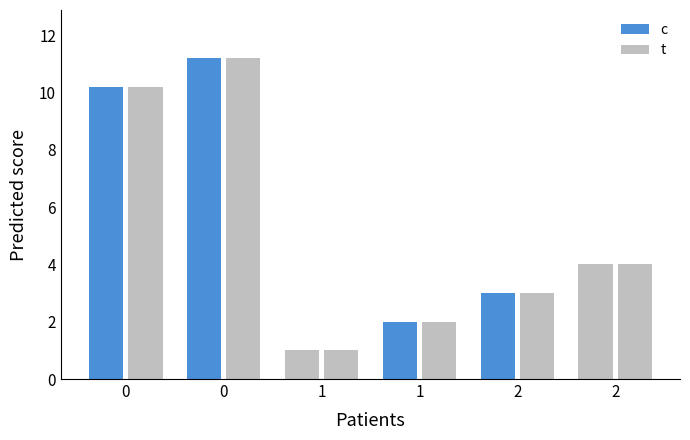

Which series changed the most between 0 and 1?

c